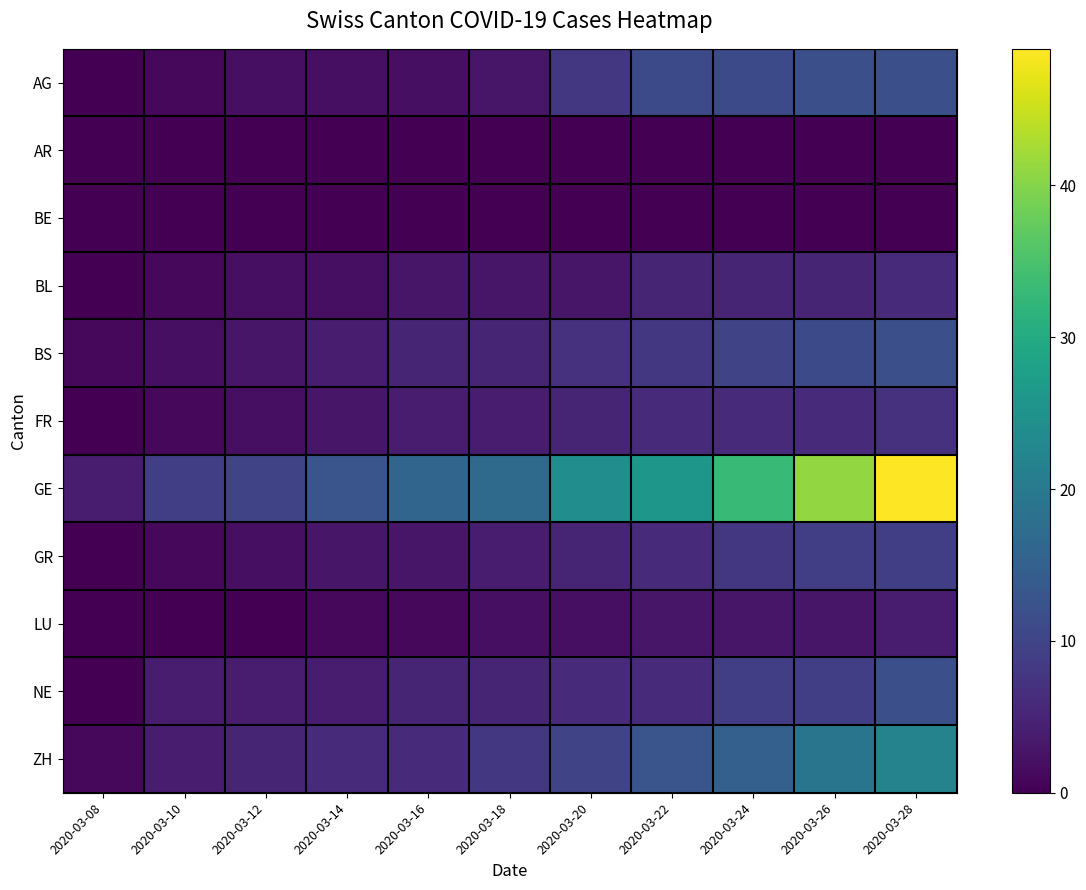

The FR series shows 3 at 2020-03-14. True or false?

True